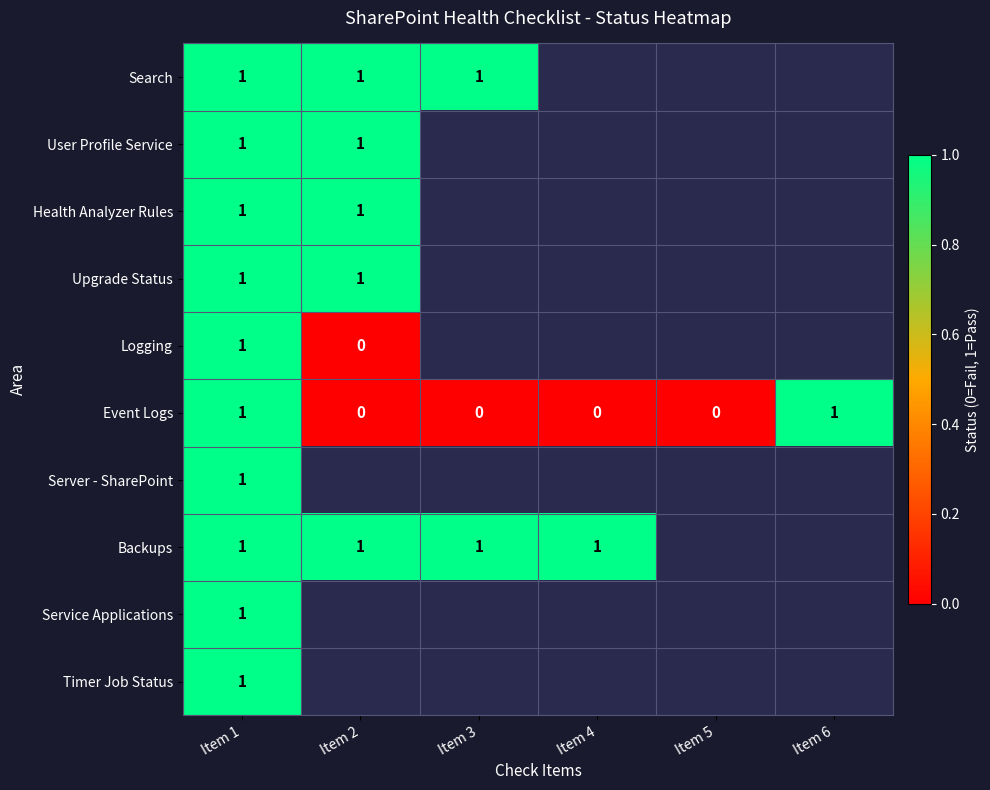

The value of Health Analyzer Rules at Item 2 is 1. True or false?

True